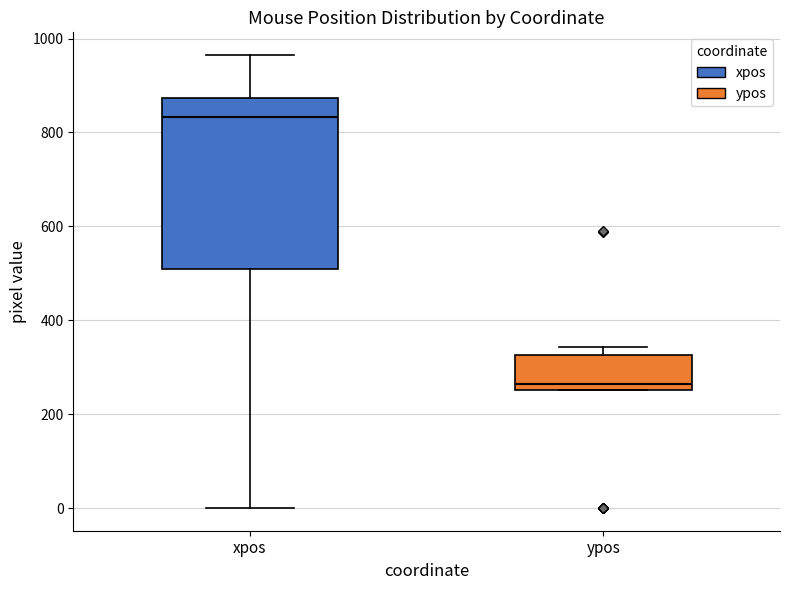

Reading left to right, transcribe this box plot: for each box, give where its median line is, the range the box spans, and where its two whiskers end, as read against the y-axis. The values are not printed on the chart, so give them approximately, as read against the axis.

xpos: median 840, box 500 to 880, whiskers 0 to 960
ypos: median 260 (just above the box's lower edge), box 260 to 320, whiskers 260 to 340